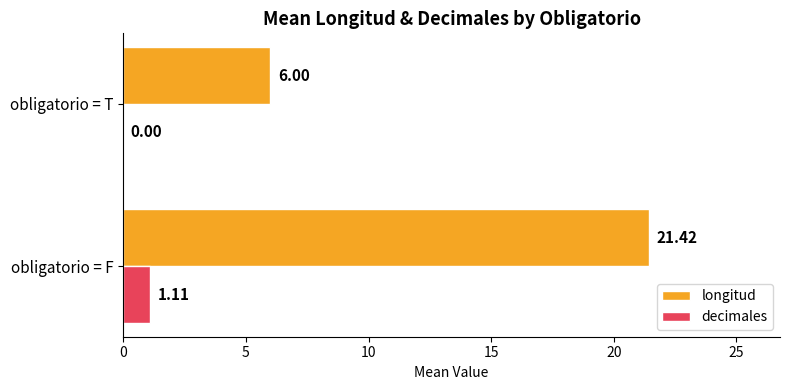

How many data points in decimales are above 1?

1